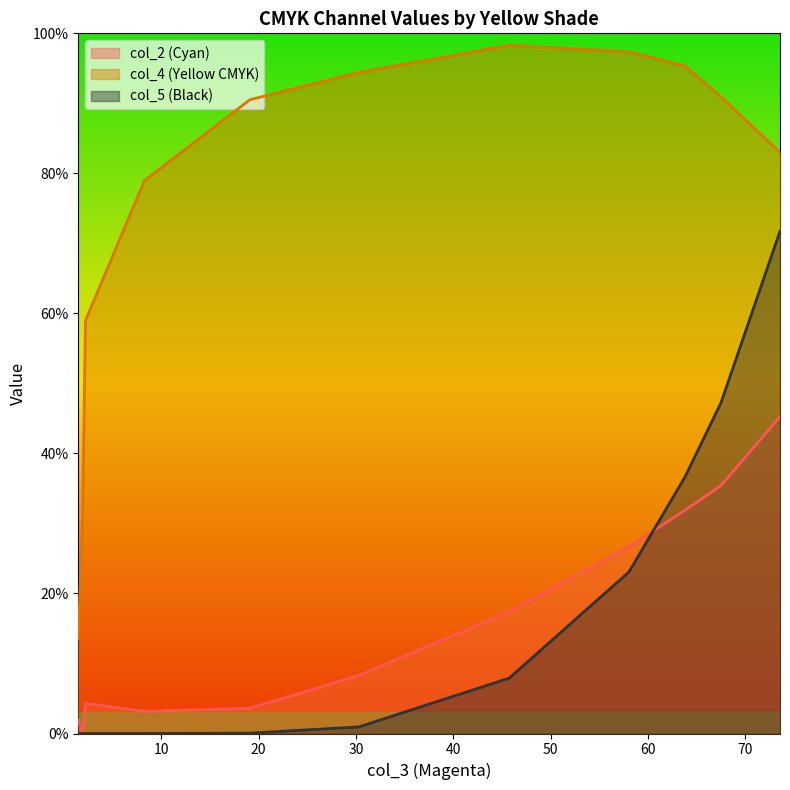

What is the average value of the col_4 series?

75.6